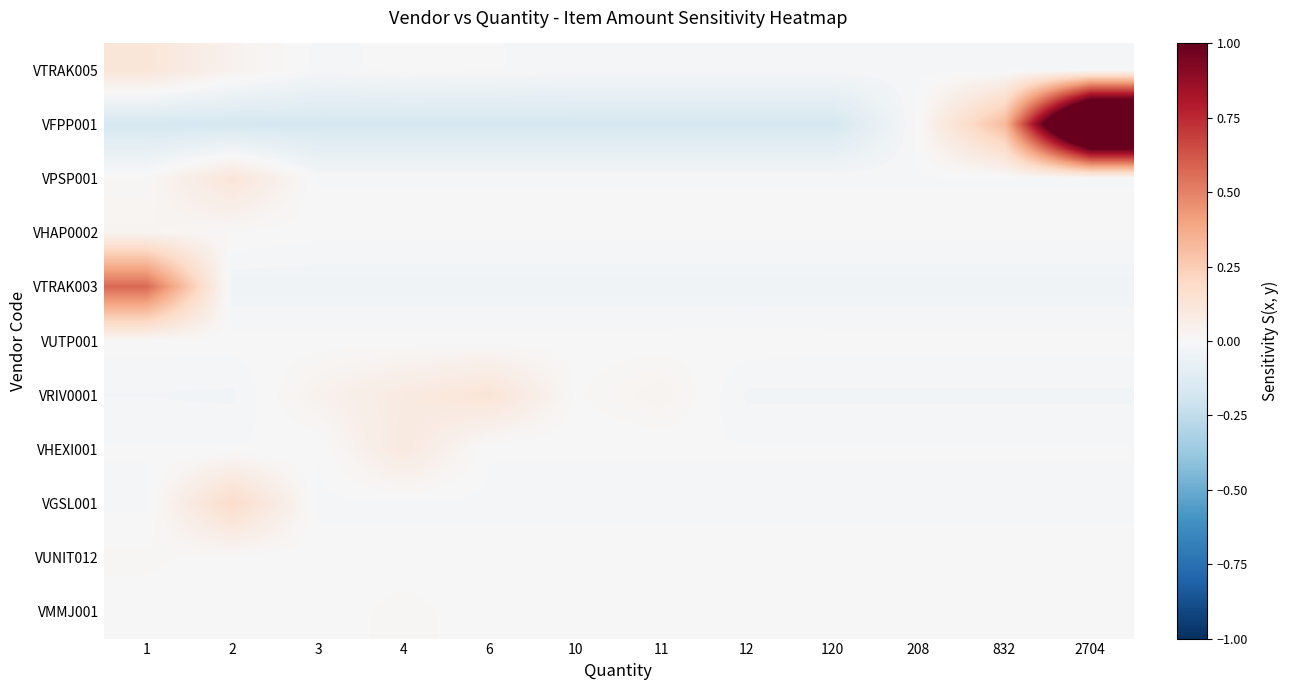

What is the total value across all series at 2704?

1.7